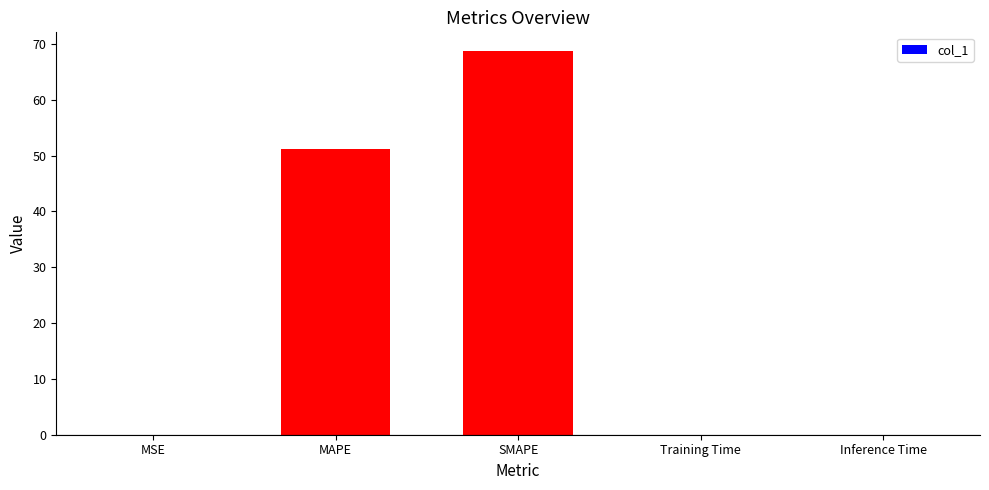

What is the sum of the values at MAPE and Training Time?

51.1